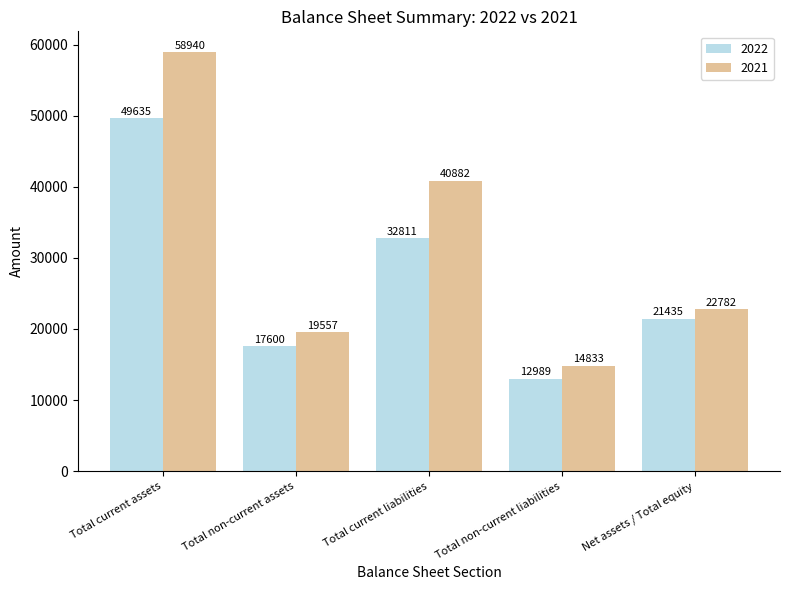

What are all the series names shown in the legend?

2022, 2021